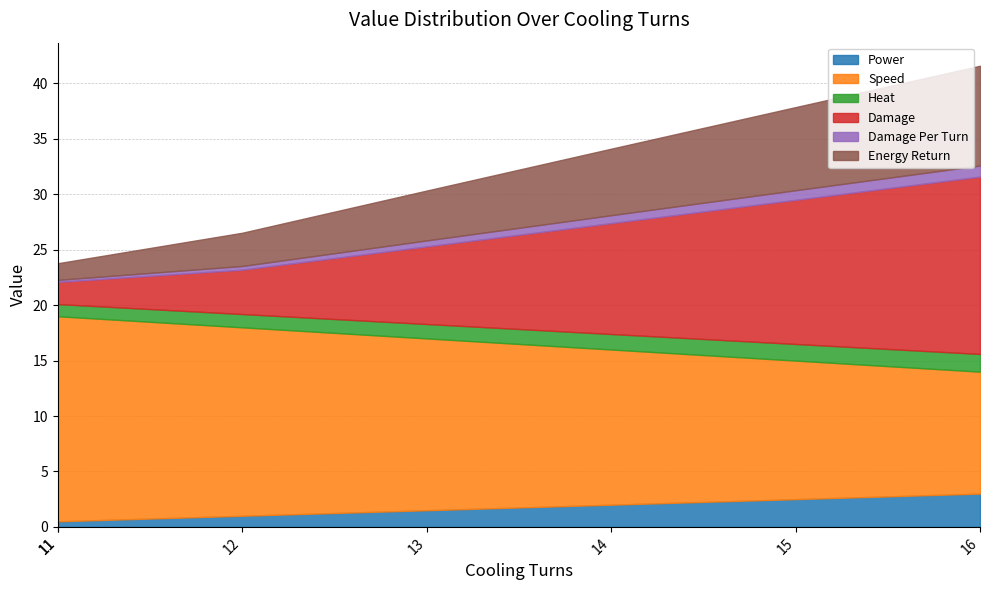

True or false: Energy Return has more than 2 points higher than both neighbors.

False